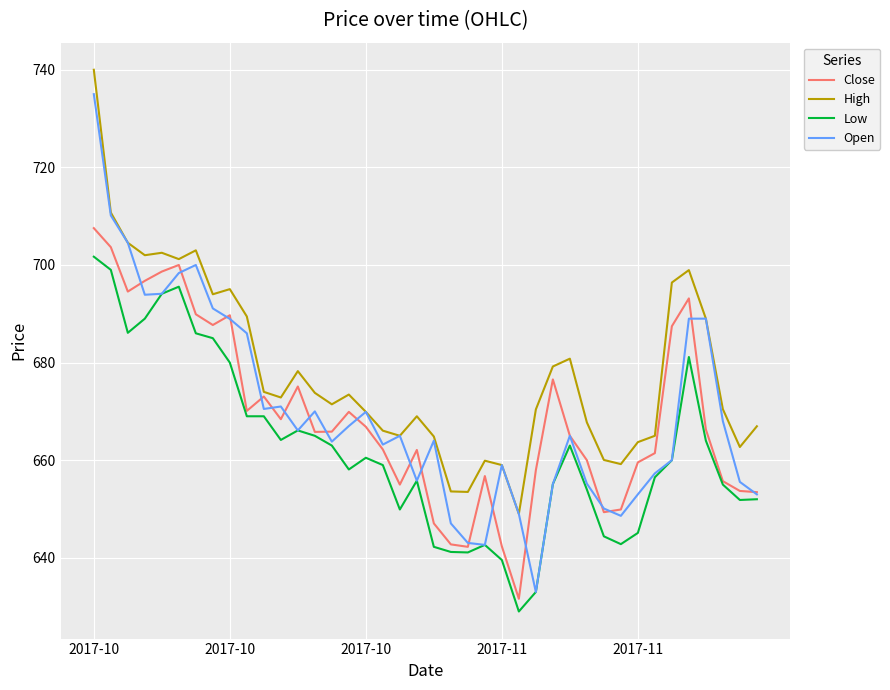

Which series has the largest total across all categories?

High